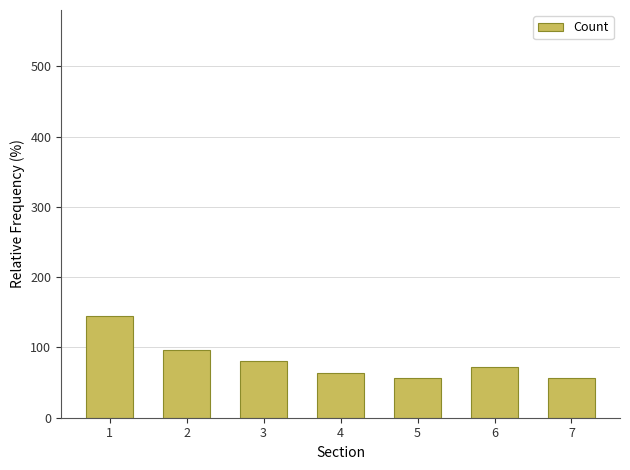

Which category has the highest value across all series?

1